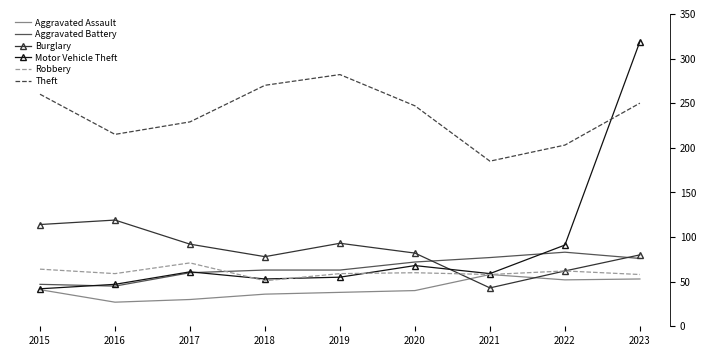

How many intersections are there between Robbery and Aggravated Battery?

1